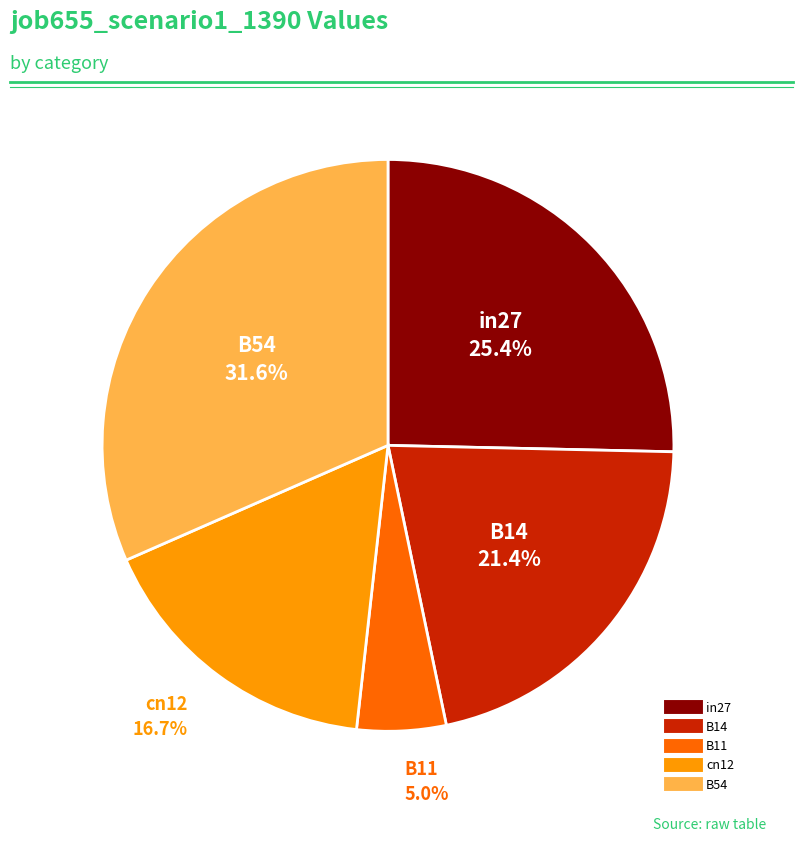

Which slice is the largest?

B54